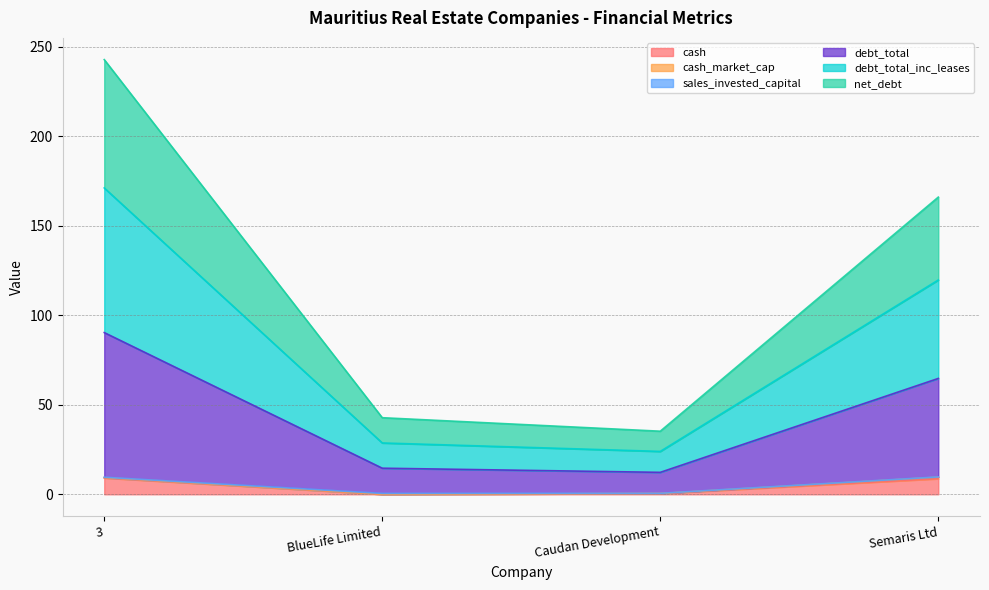

How many interior local valleys does the net_debt series have?

1